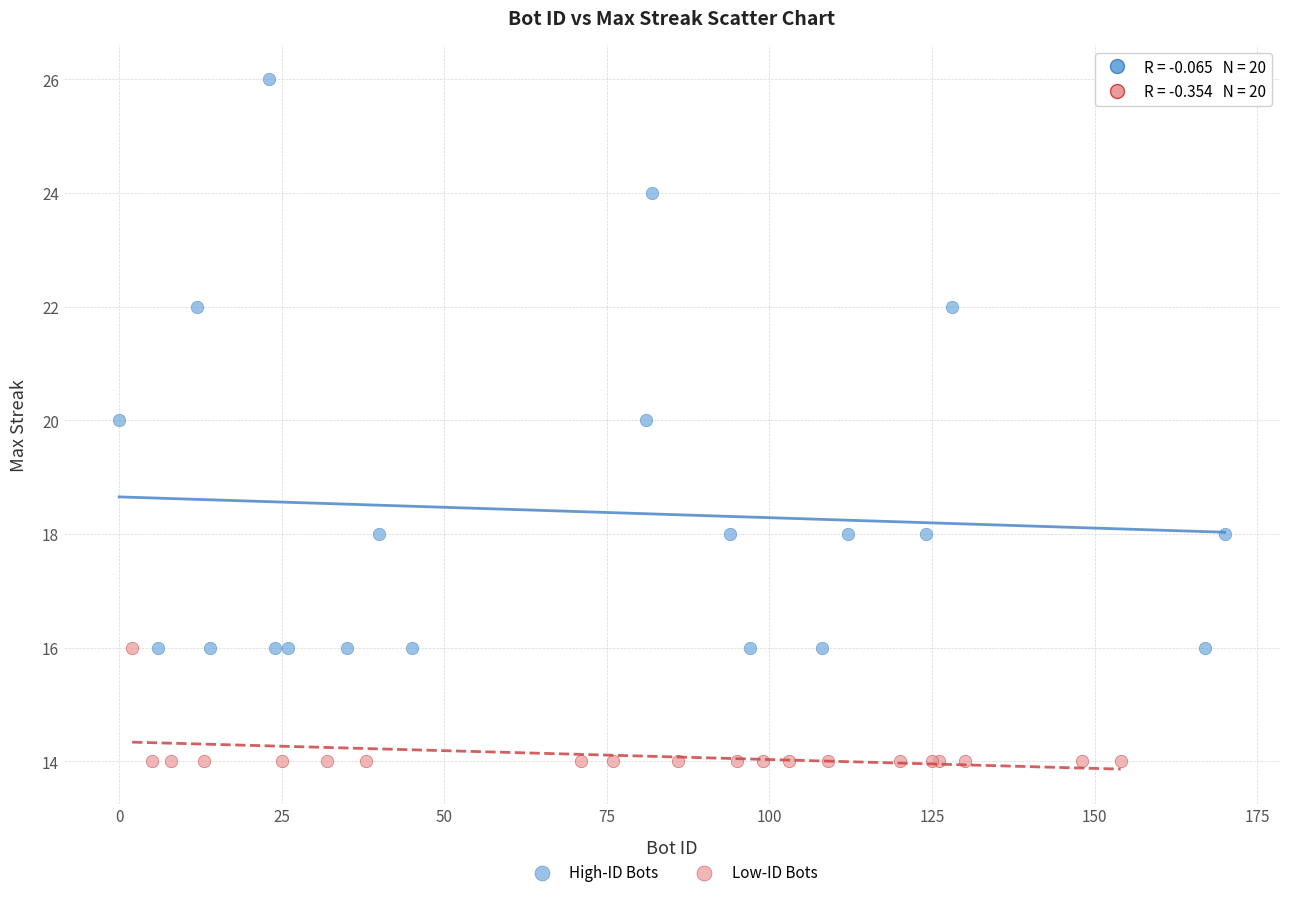

Which series reaches the maximum Y coordinate?

High-ID Bots